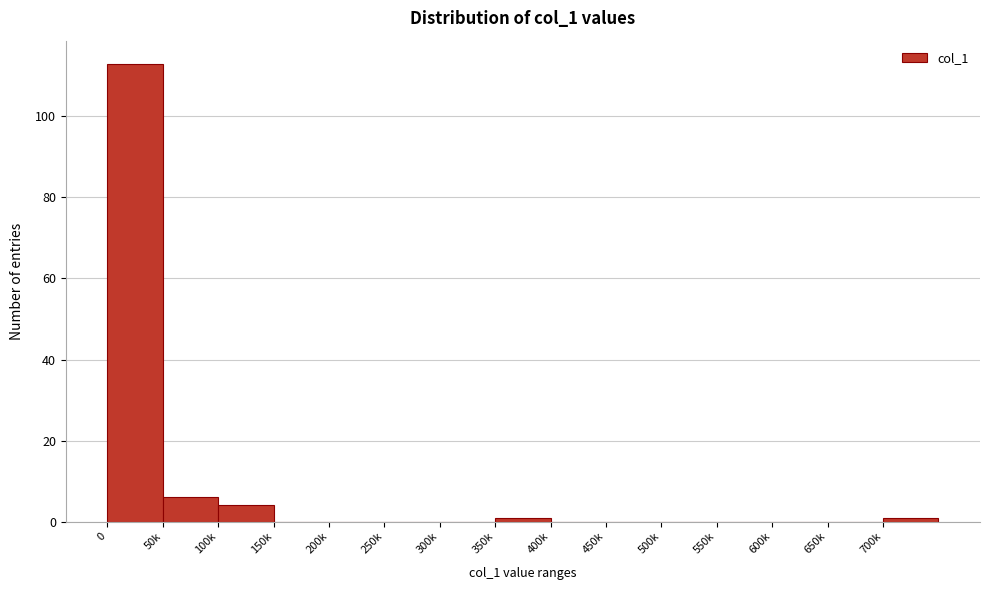

Reading left to right, transcribe all the data shown in this chart.

0=113	50k=6	100k=4	150k=0	200k=0	250k=0	300k=0	350k=1	400k=0	450k=0	500k=0	550k=0	600k=0	650k=0	700k=1